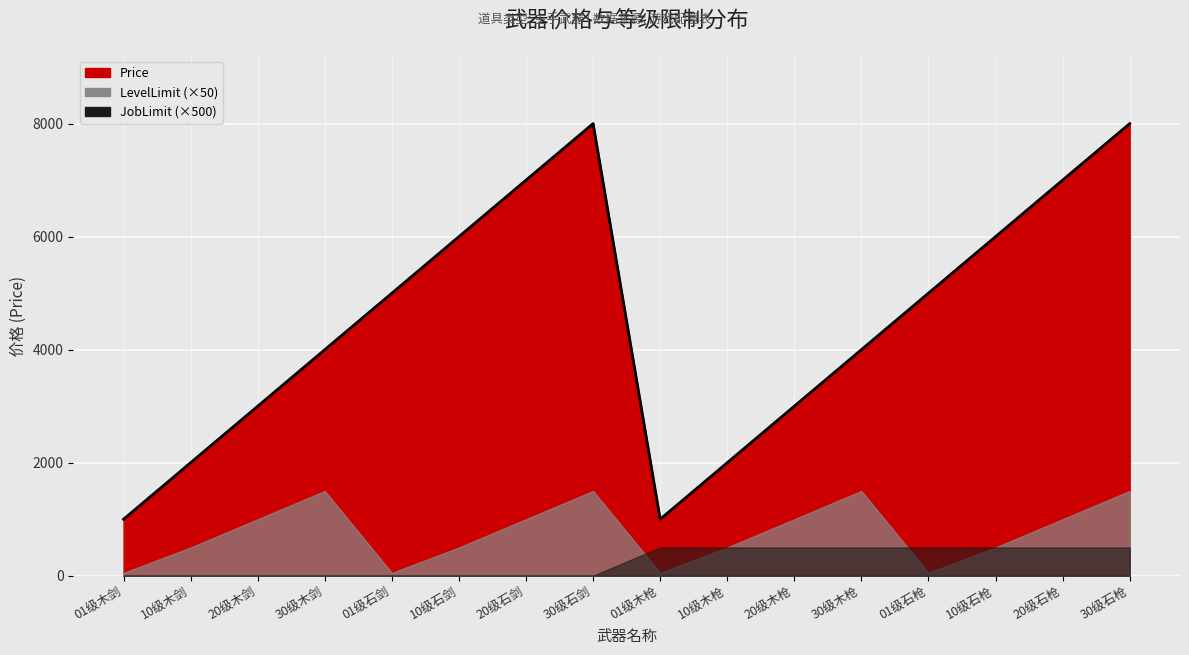

At which category does Price reach its first local peak?

30级石剑